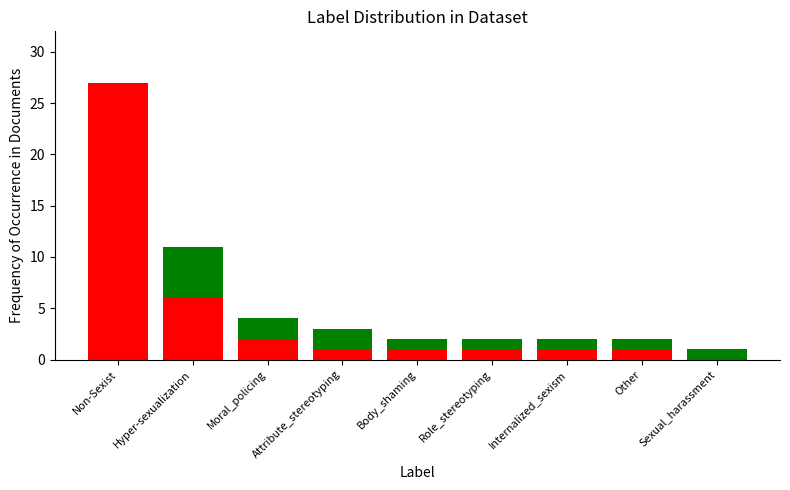

What is the total value across all series at Non-Sexist?

27